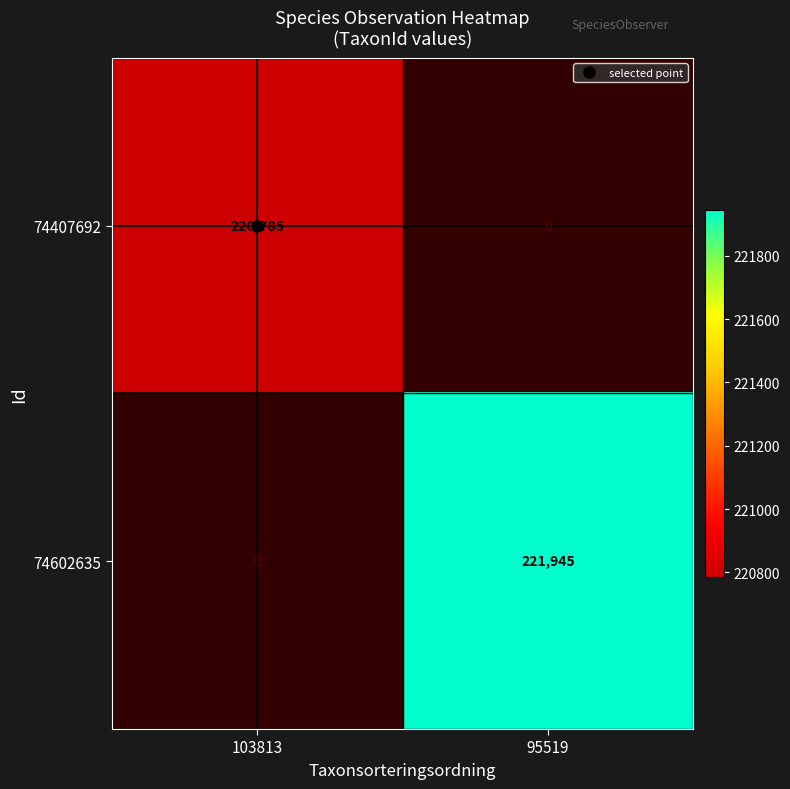

Rank the categories by 74602635 value from lowest to highest.

103813, 95519